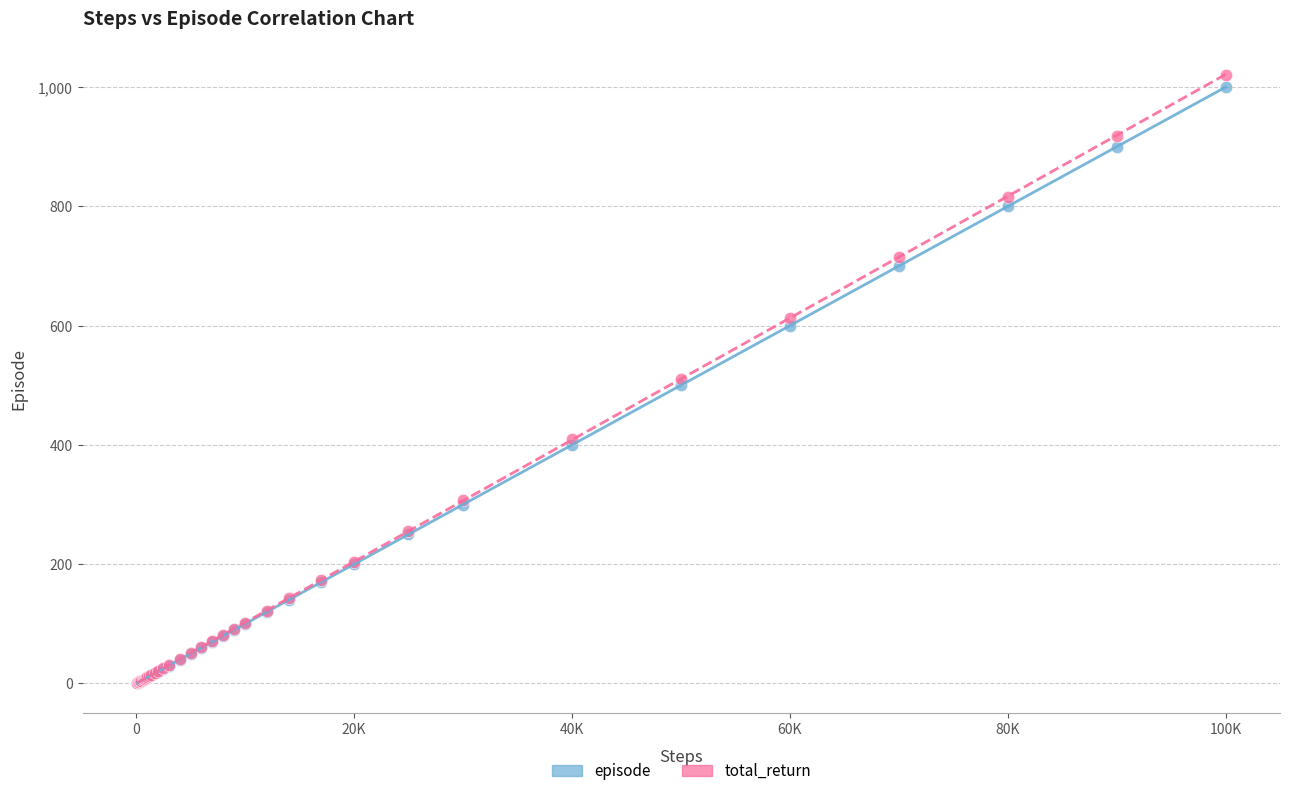

What are all the series names shown in the legend?

episode, total_return